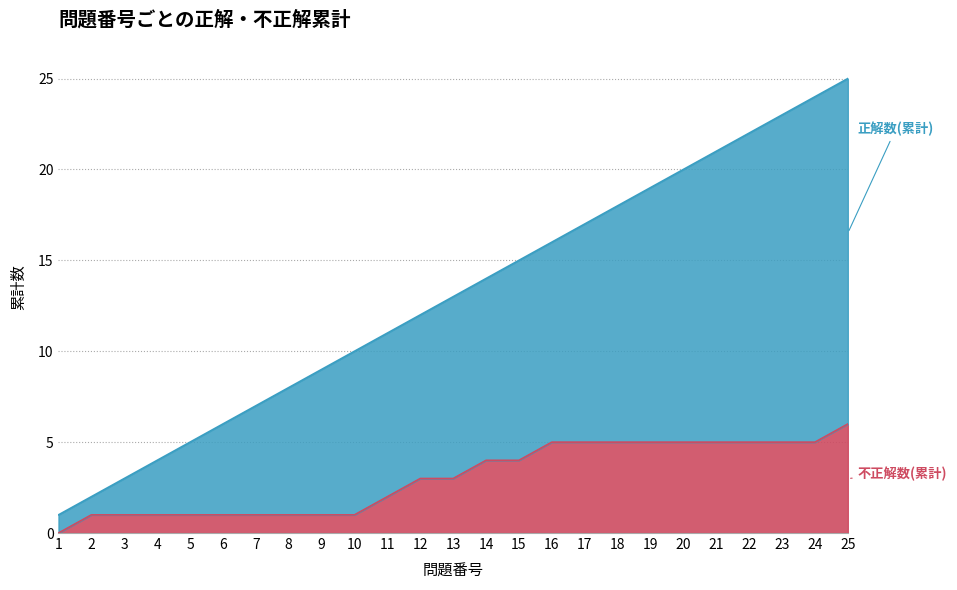

What are all the series names shown in the legend?

正解数(累計), 不正解数(累計)